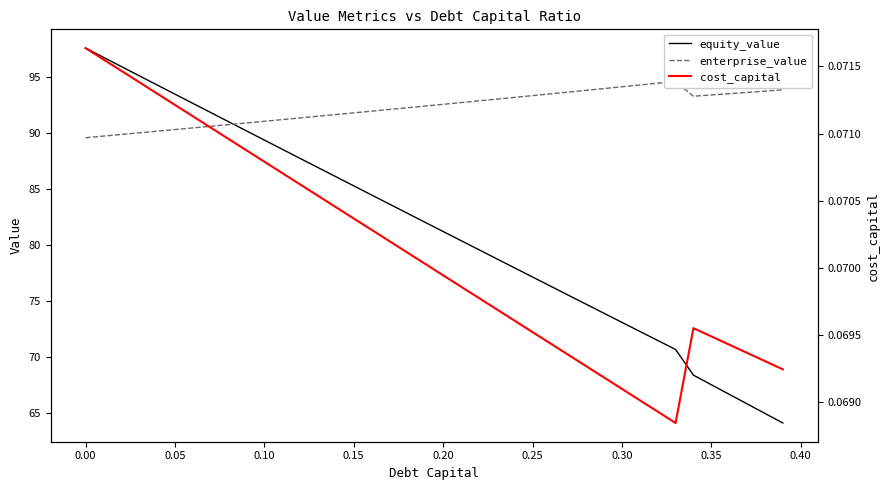

What is the minimum value shown in the chart?

0.1